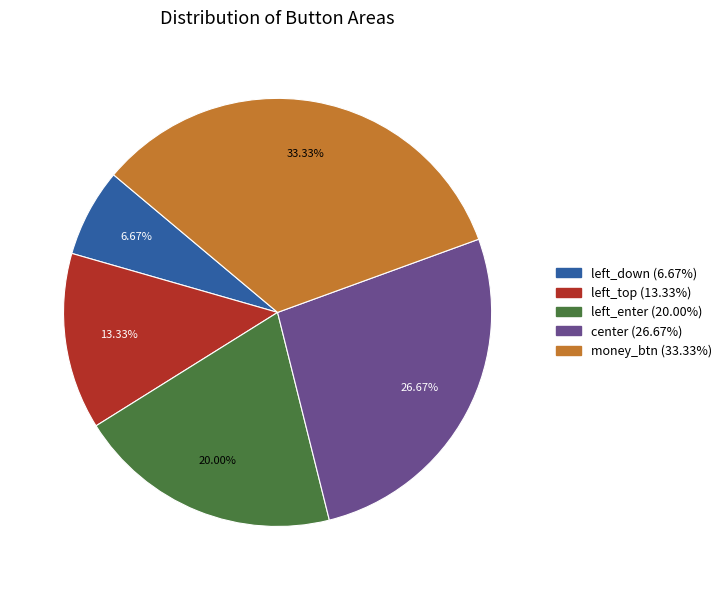

Which slice is the largest?

money_btn